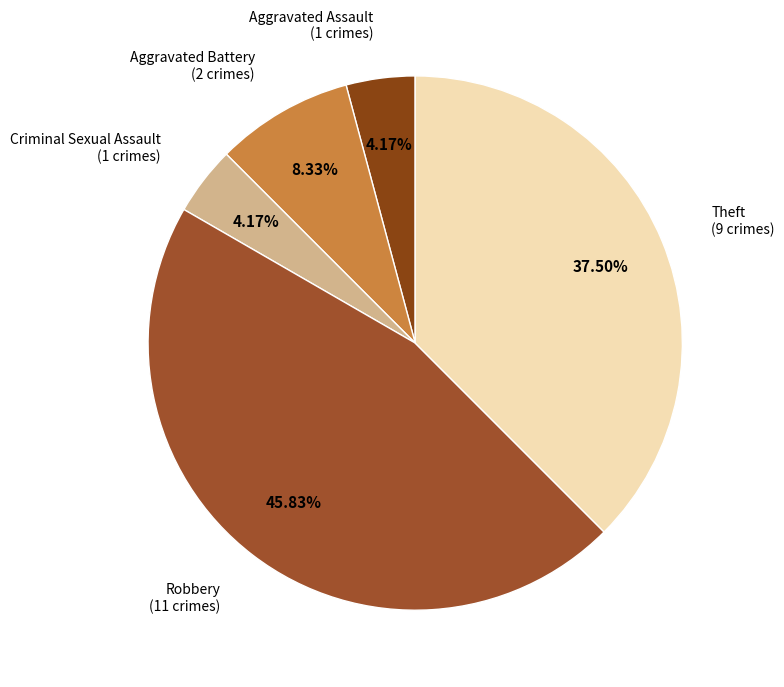

To the nearest percent, what is the average slice percentage?

20%